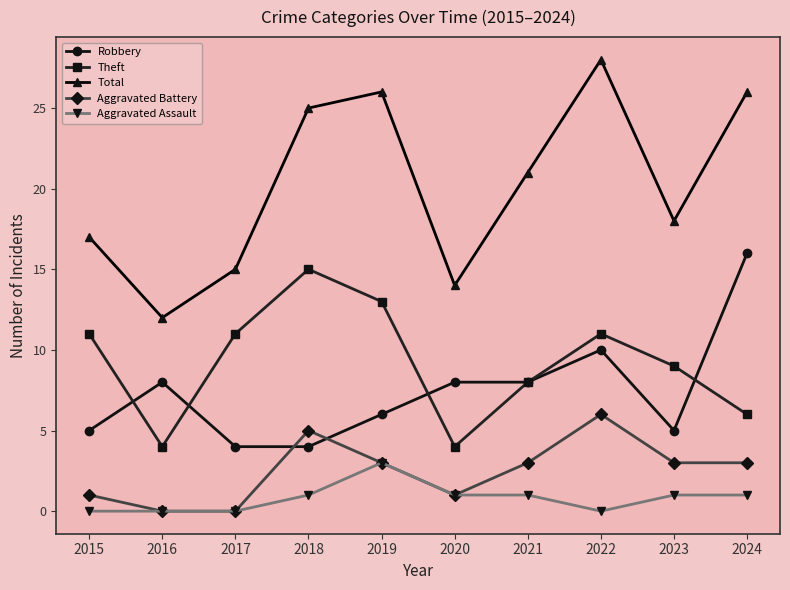

Is it true that Total equals 26 at 2024?

True